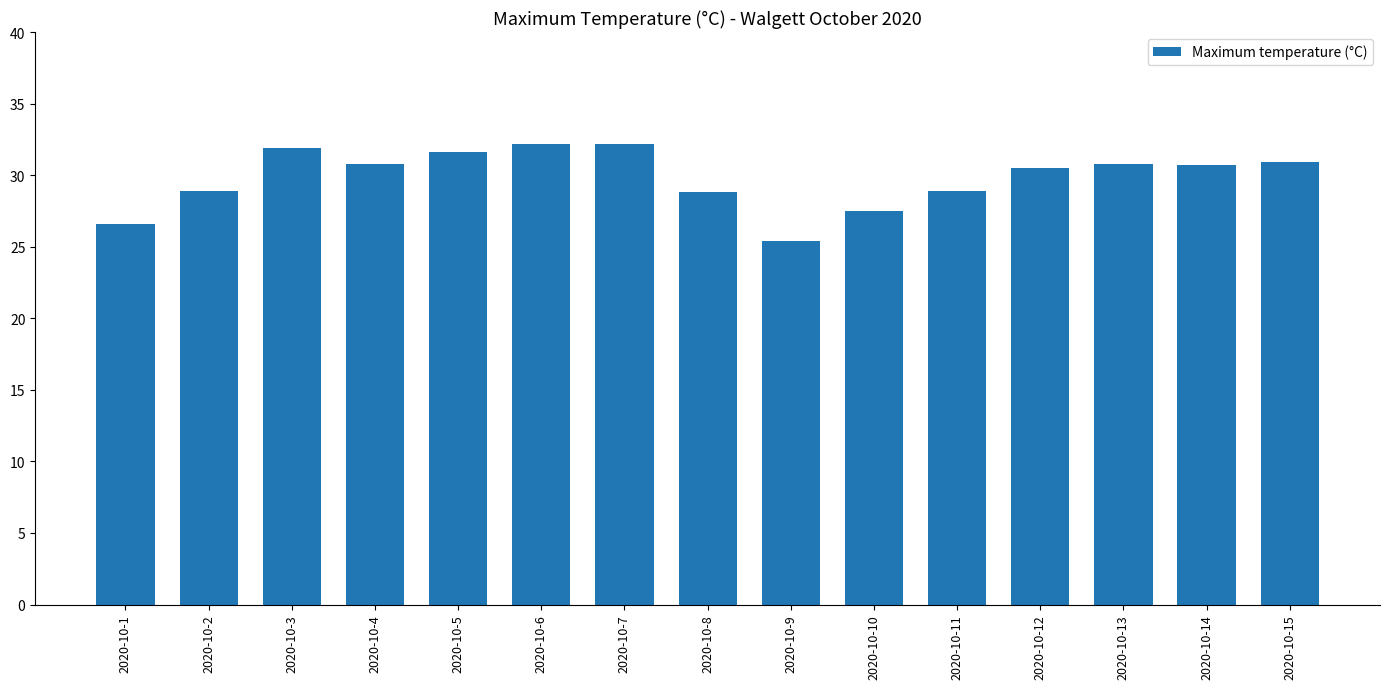

Where does the data first go above 30?

2020-10-3